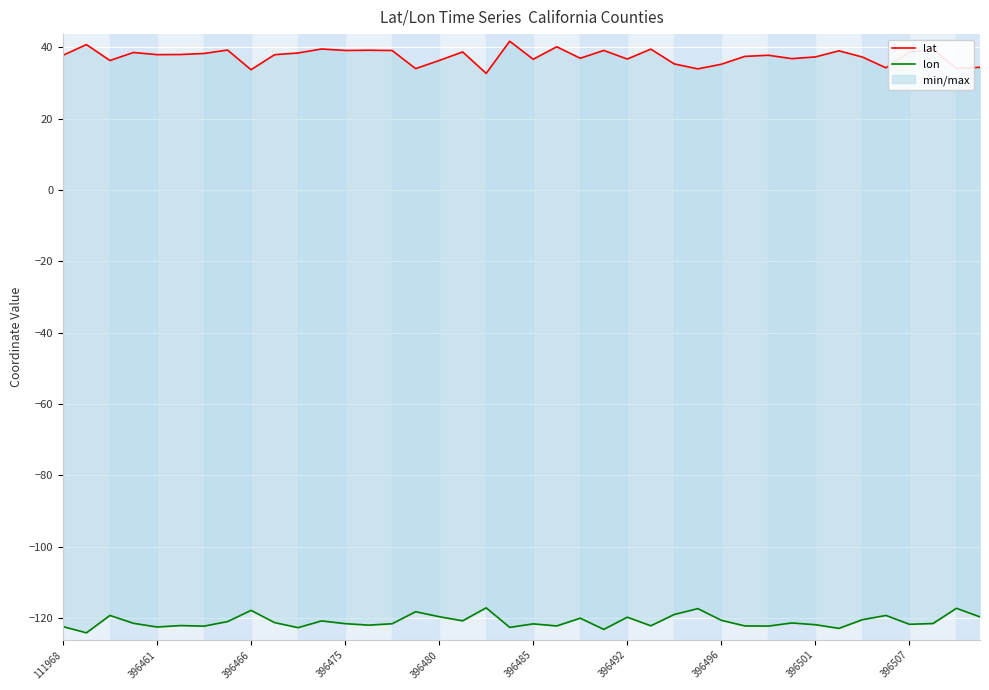

True or false: lon has a value of -25.4 at 26.

False